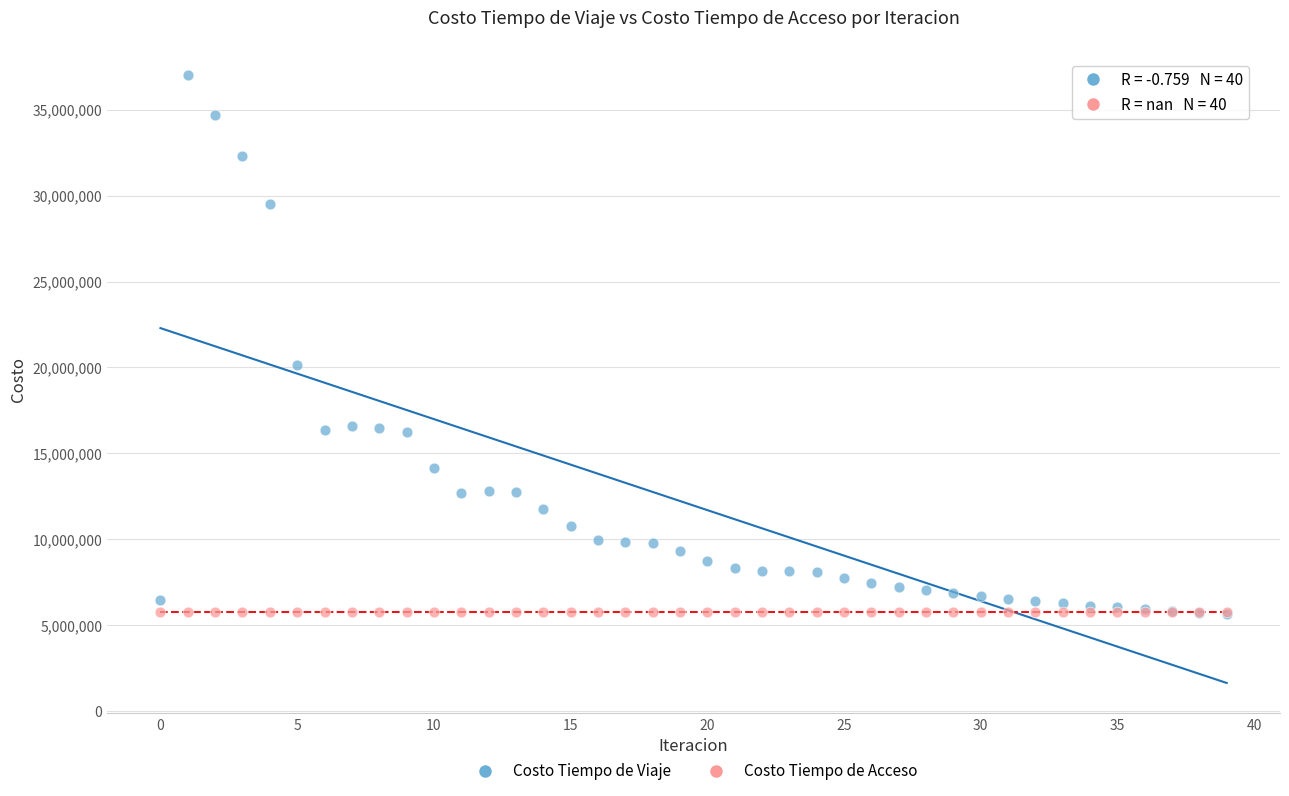

In the Costo Tiempo de Viaje series, what Y value is closest to 21330831?

20158621.9